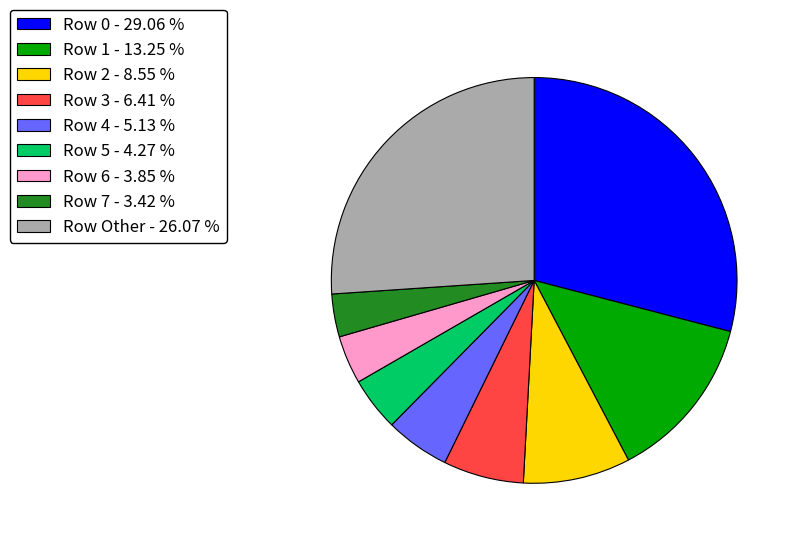

Does Row 5 - 4.27 % represent more than half of the total?

No